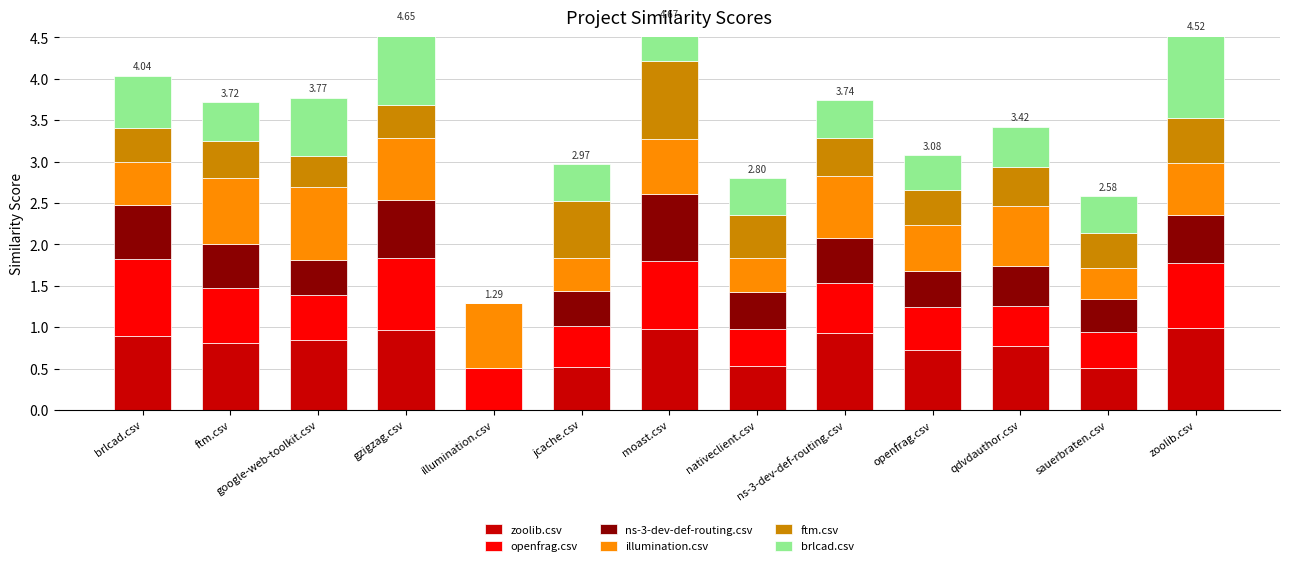

What is the label of the 4th bar from the right?

openfrag.csv